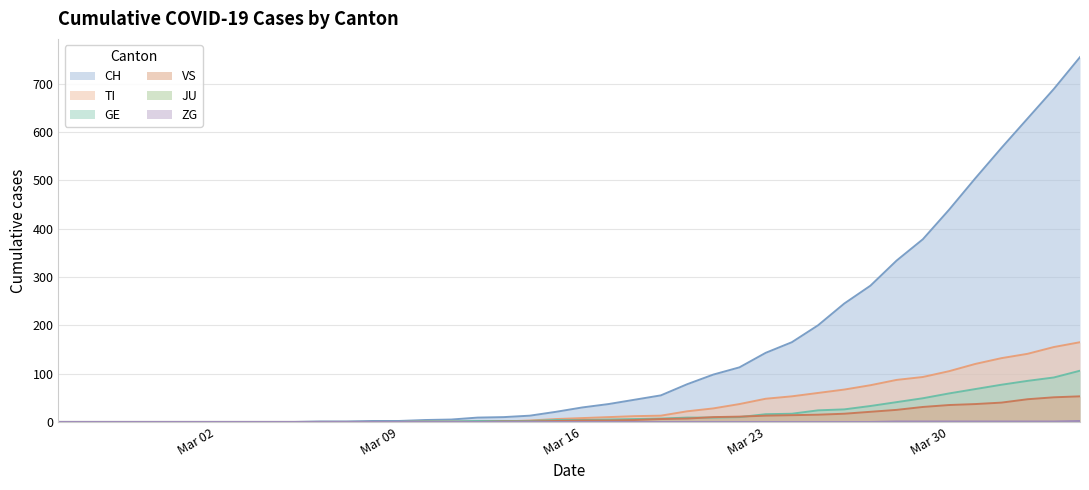

Reading left to right, extract all data points from this chart.

CH: 0	0	0	0	0	0	0	0	0	0	1	1	2	2	4	5	9	10	13	21	30	37	46	55	78	98	113	143	165	200	245	282	334	378	439	504	567	628	689	755
TI: 0	0	0	0	0	0	0	0	0	0	0	0	0	0	1	1	1	1	3	6	8	10	12	13	22	28	37	48	53	60	67	76	87	93	105	120	132	141	155	165
GE: 0	0	0	0	0	0	0	0	0	0	0	0	0	0	1	1	2	2	2	4	4	5	6	7	9	9	10	16	17	24	26	33	41	49	59	68	77	85	92	106
VS: 0	0	0	0	0	0	0	0	0	0	0	0	0	0	0	0	0	1	1	2	3	3	4	6	7	10	11	13	14	15	17	21	25	31	35	37	40	47	51	53
ZG: 0	0	0	0	0	0	0	0	0	0	0	0	0	0	0	0	0	0	0	0	0	0	0	0	0	0	0	0	0	0	0	0	1	1	1	1	1	1	1	2